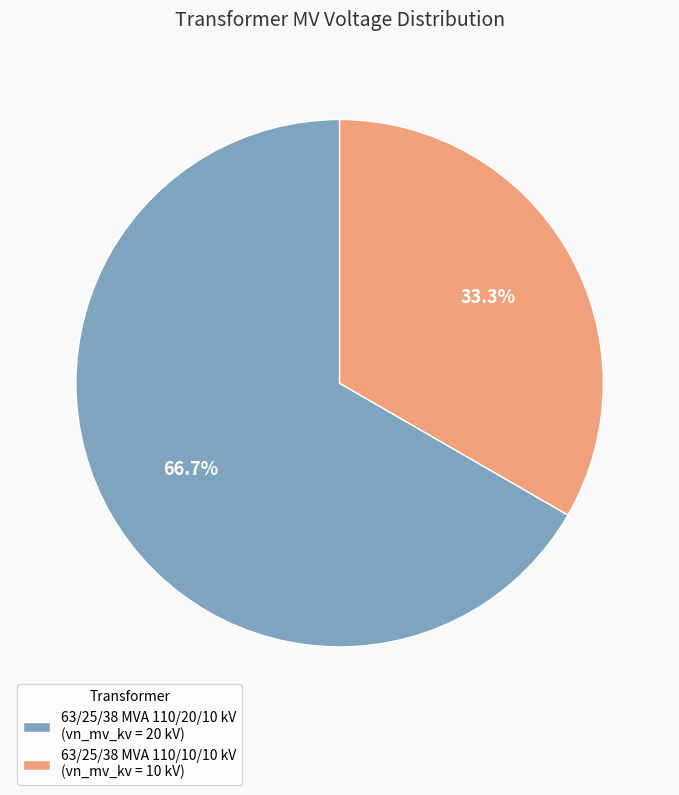

Which slice is the smallest?

63/25/38 MVA 110/10/10 kV